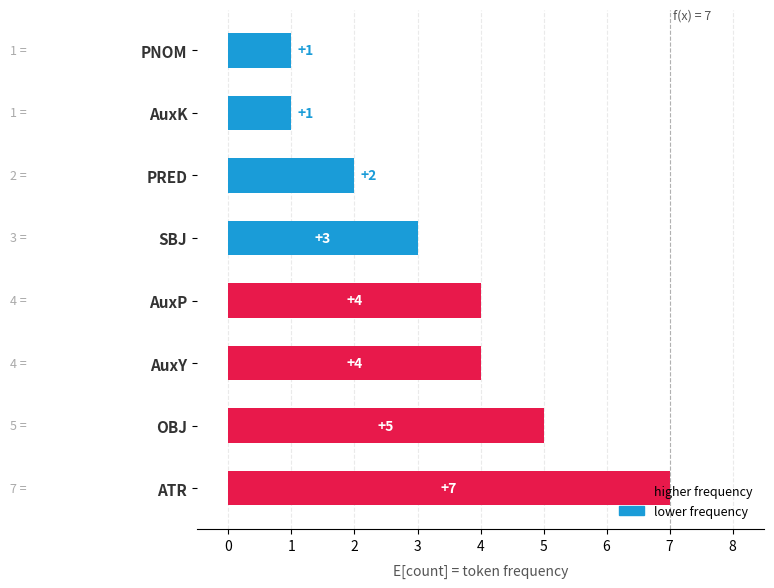

Is it true that the value at PRED is 1?

False